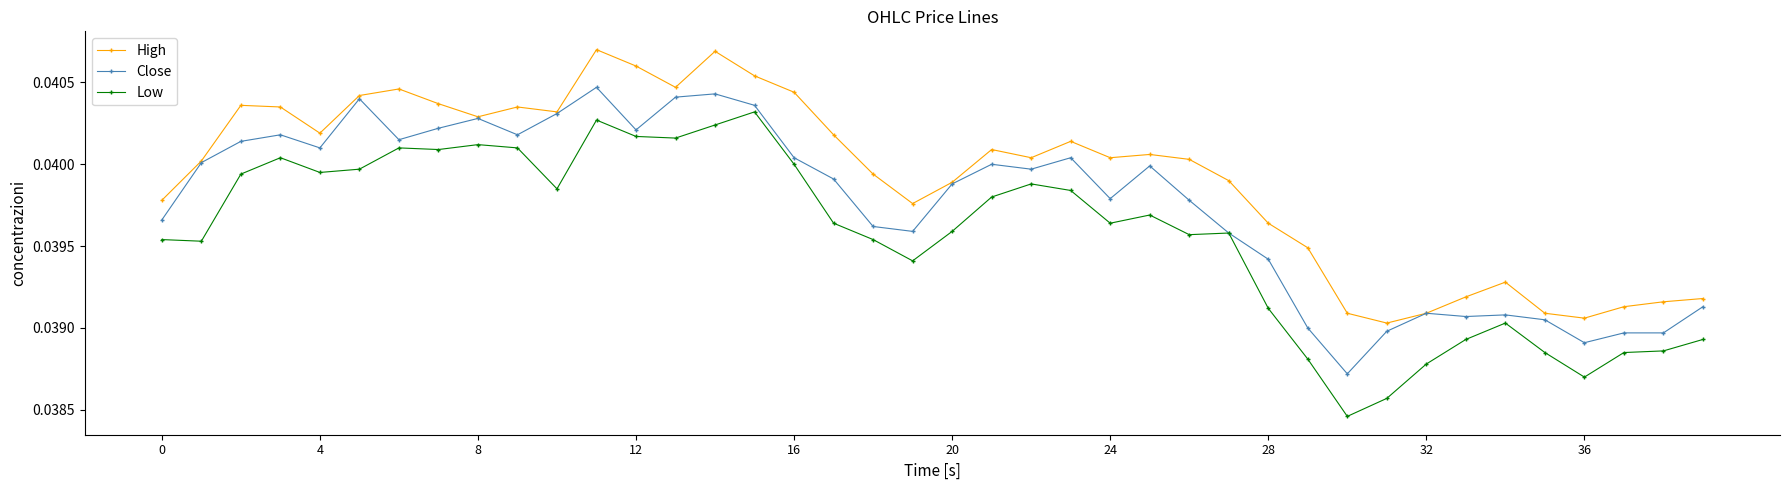

True or false: Low and High cross at least once.

False